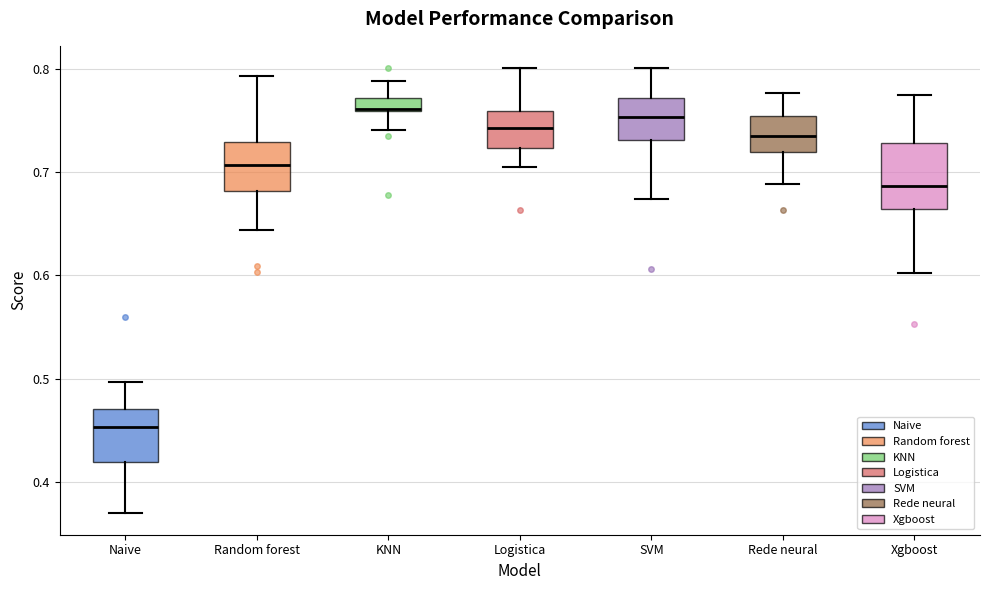

Where does the median line of the box for Random forest sit on the y-axis? The values are not printed on the chart, so give them approximately, as read against the axis.

0.71